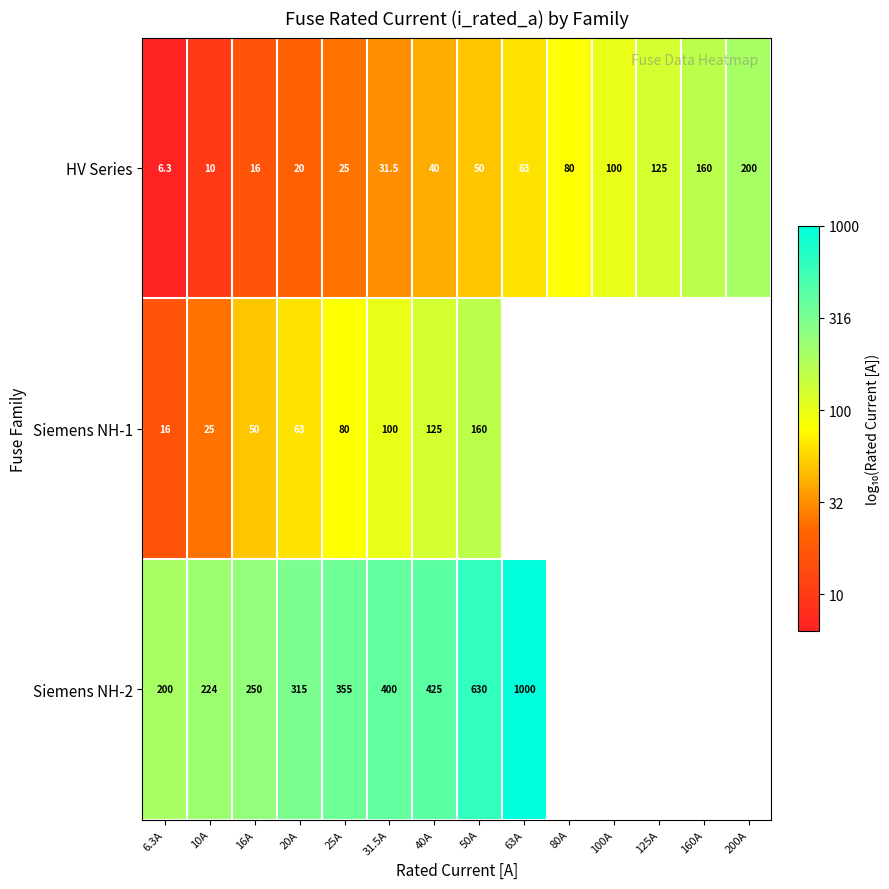

Is the value of Siemens NH-1 at 40A greater than the value of HV Series at 40A?

Yes